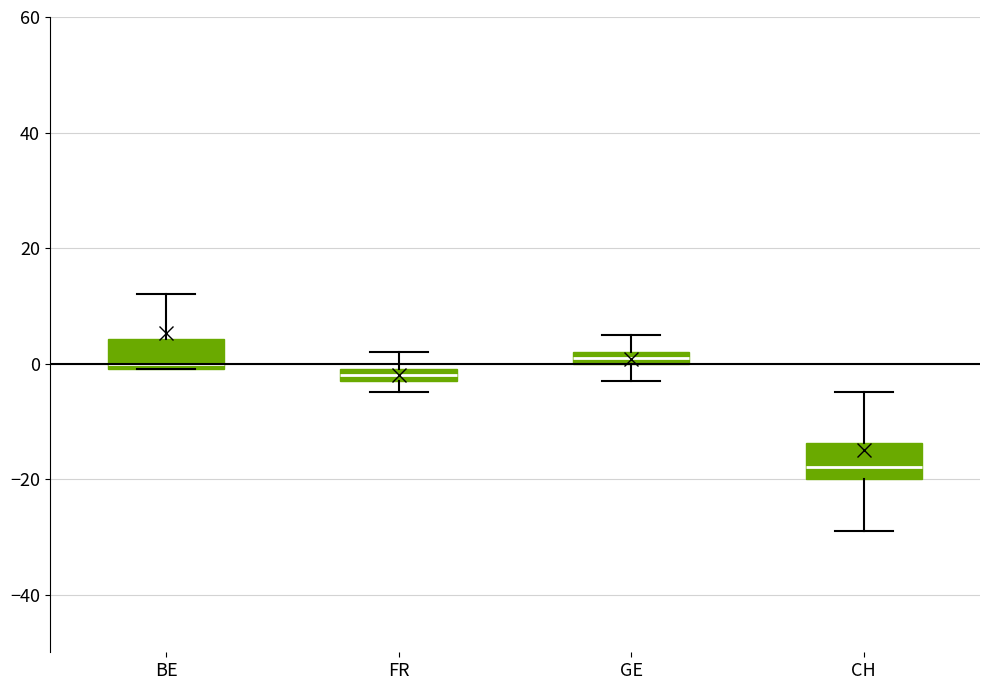

Where does the median line of the box for CH sit on the y-axis? The values are not printed on the chart, so give them approximately, as read against the axis.

-18